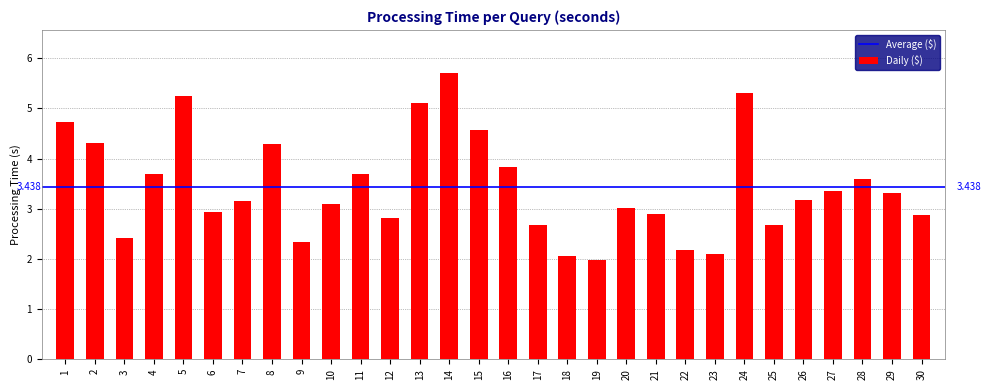

The value at 13 is 8.1. True or false?

False